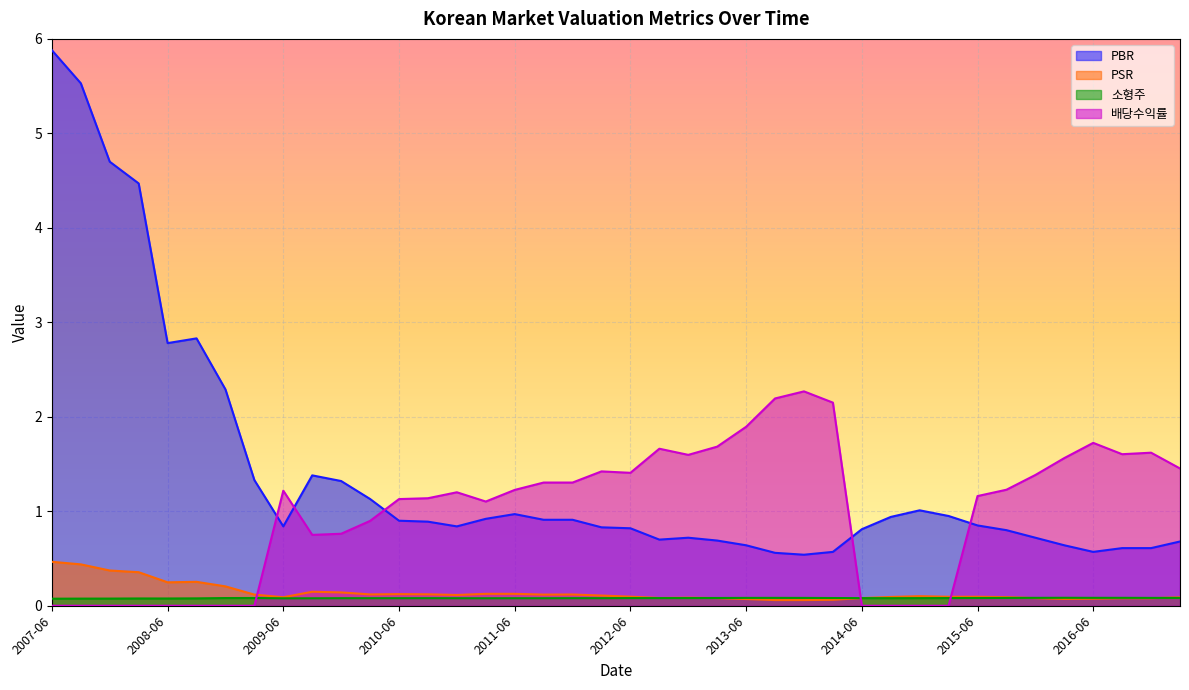

Does the chart display data point markers on the line(s)?

No